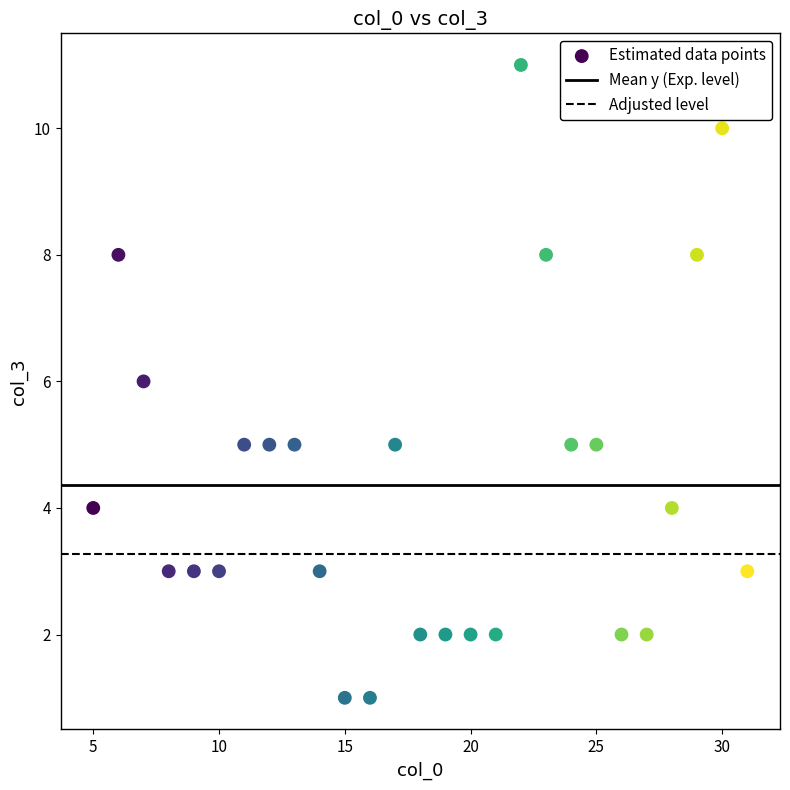

What is the range of X values (max minus min)?

26